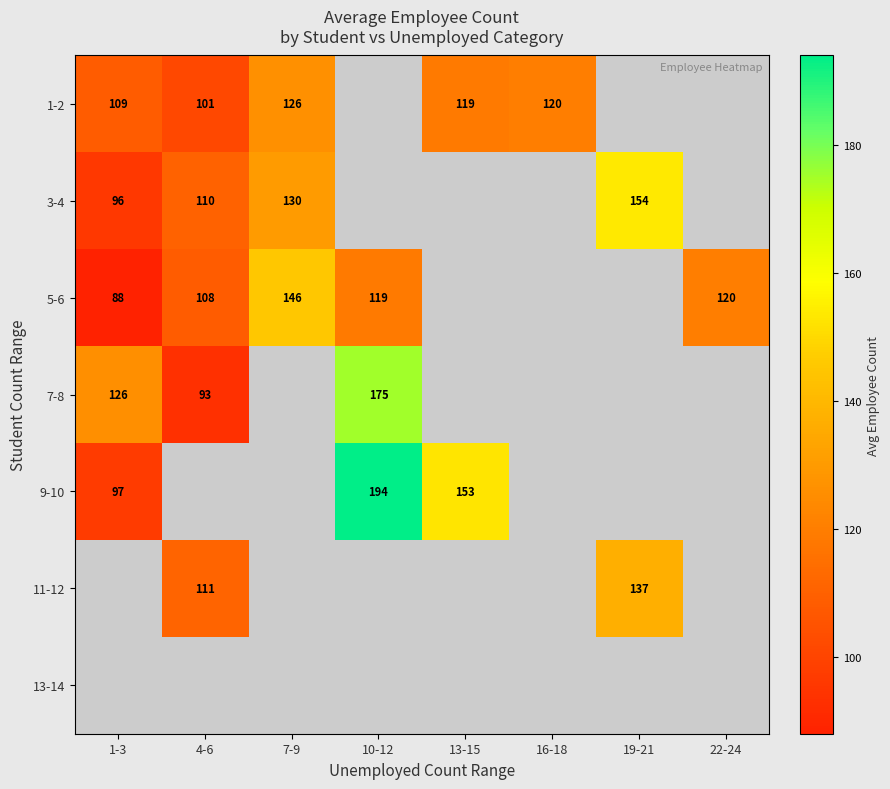

What is the minimum value for 1-2?

101.2